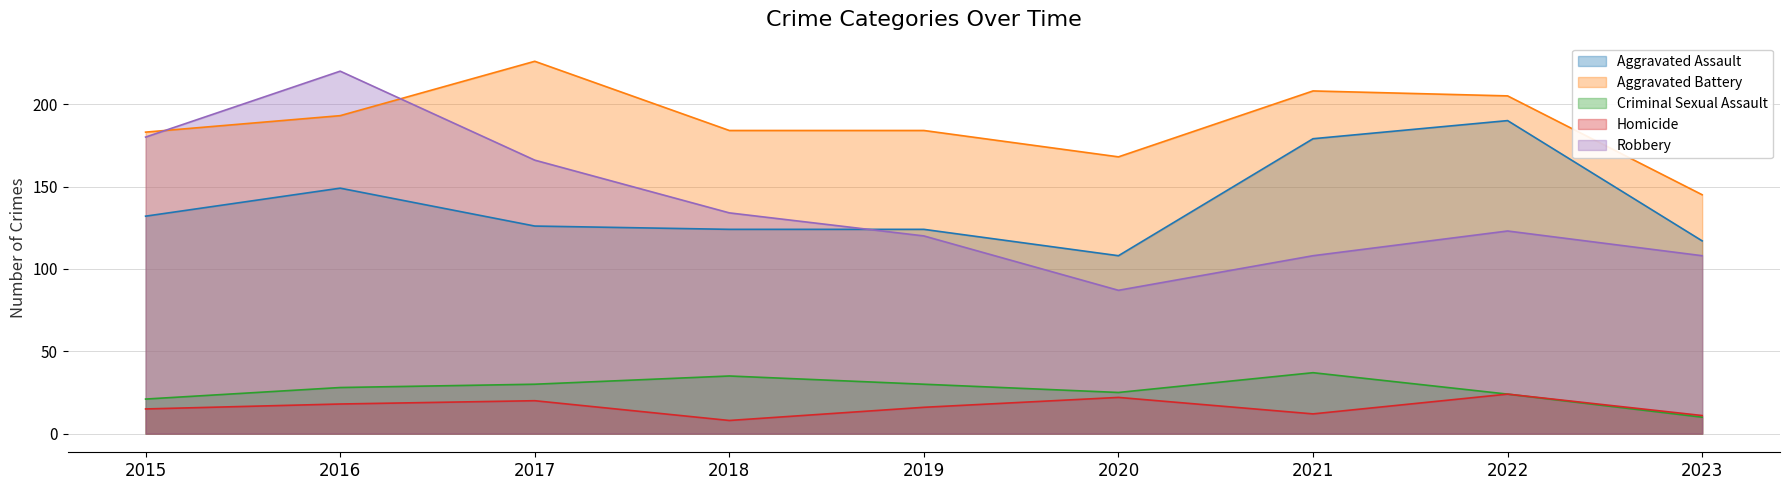

True or false: Aggravated Assault and Homicide cross at least once.

False